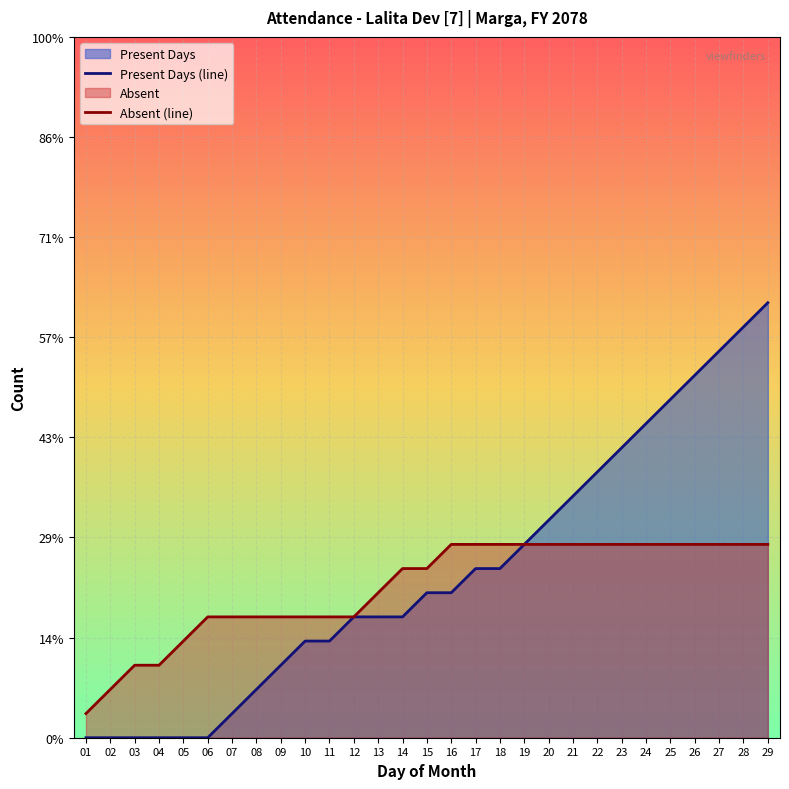

How many Absent (line) values are between 0 and 1?

29